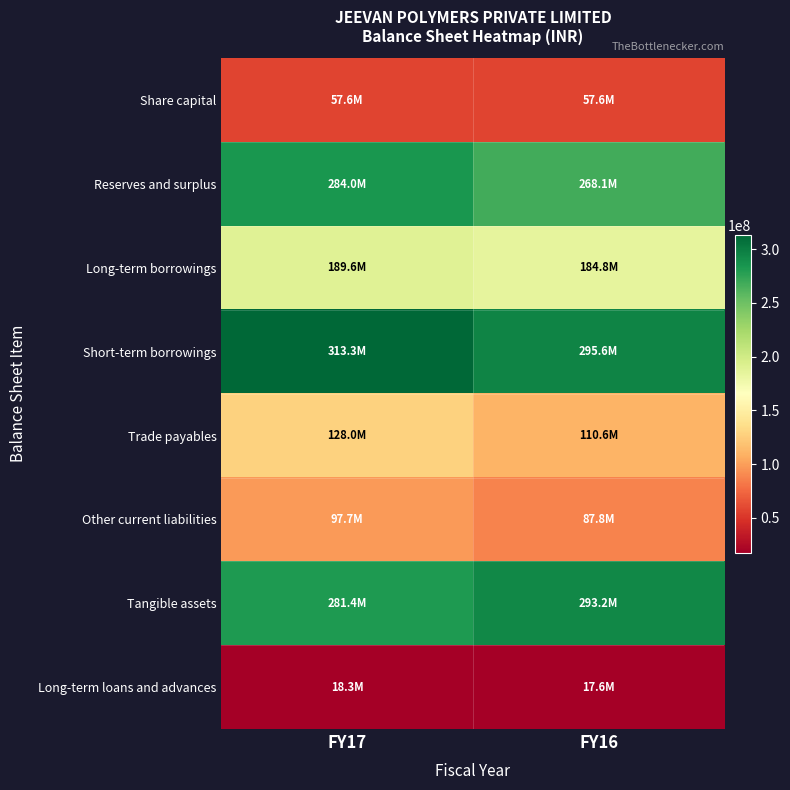

Between FY17 and FY16, which series saw the biggest shift?

Short-term borrowings